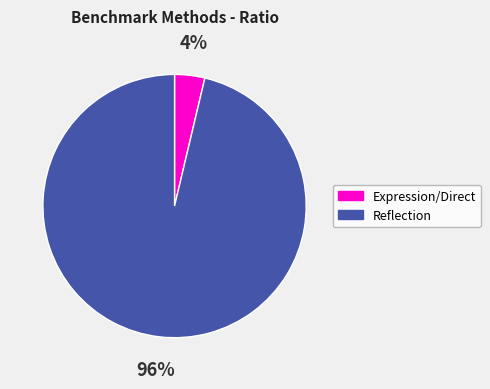

Which has a higher value, Reflection or Expression/Direct?

Reflection